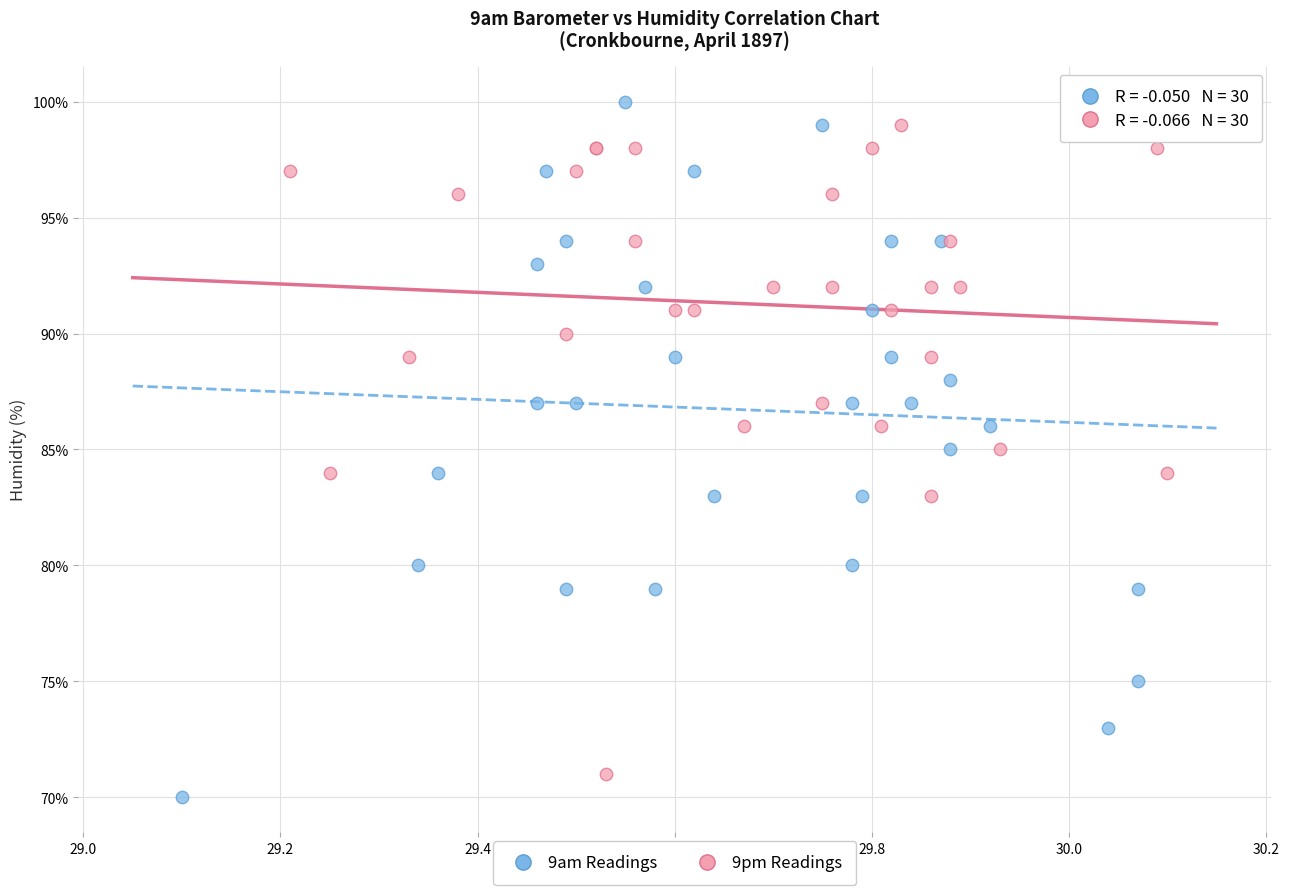

Which series has the widest spread of Y values?

9am Readings